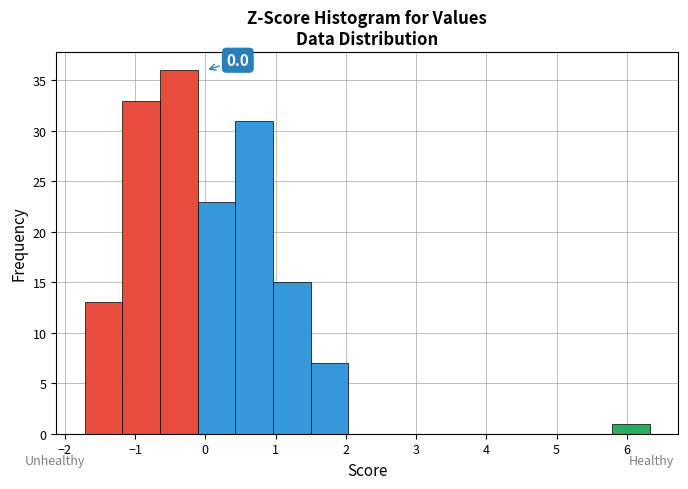

Which range on the x-axis has the tallest bar?

-0.6 to -0.1